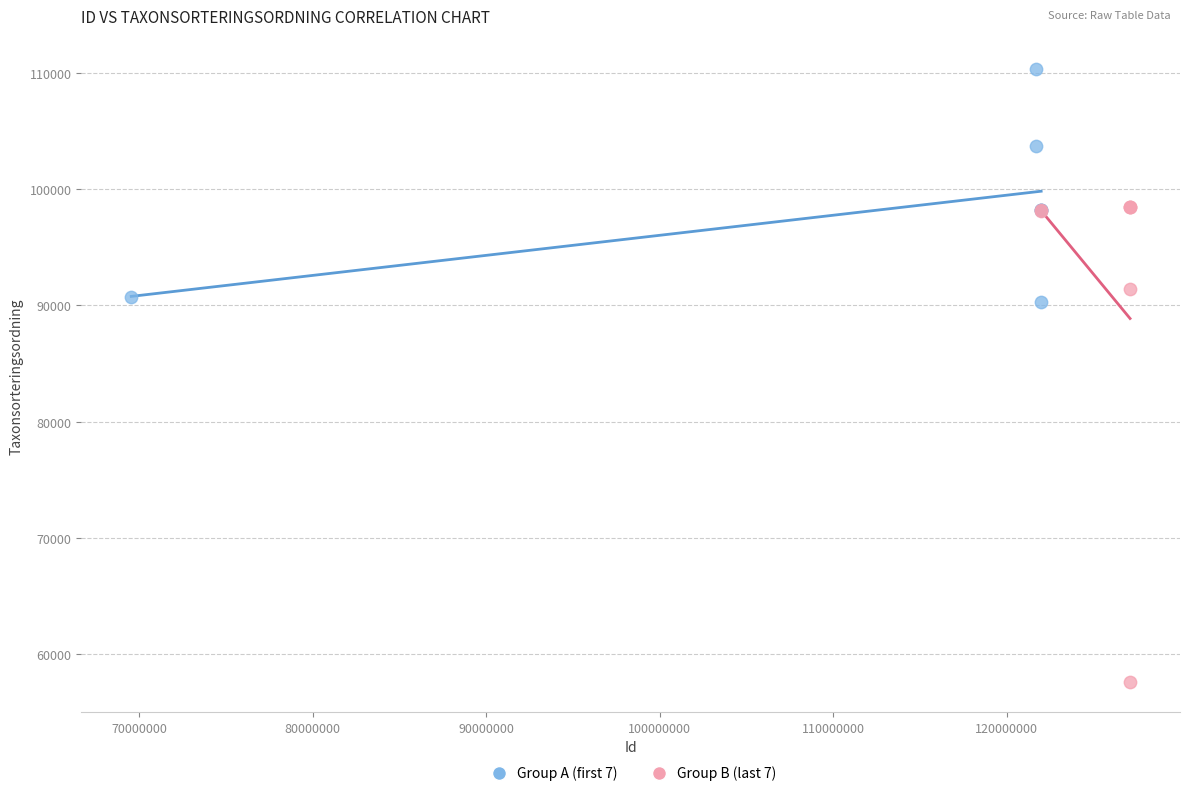

What are all the series names shown in the legend?

Group A (first 7), Group B (last 7)